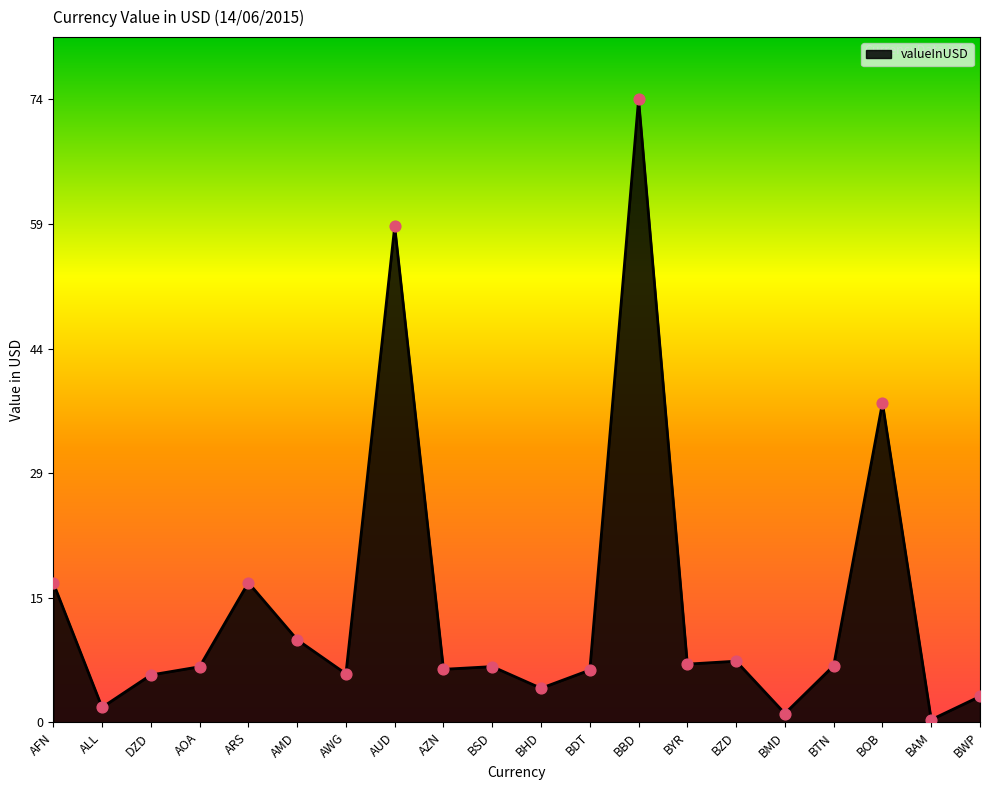

What is the change in value from BHD to BZD?

+3.2